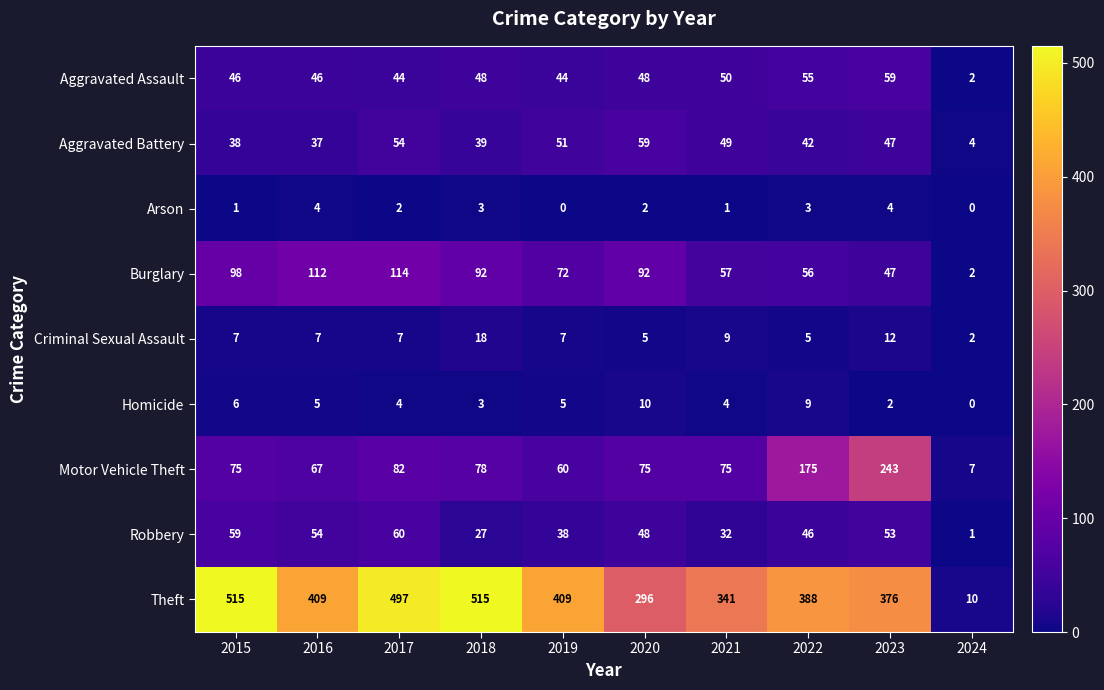

True or false: Robbery has a value of 95 at 2023.

False